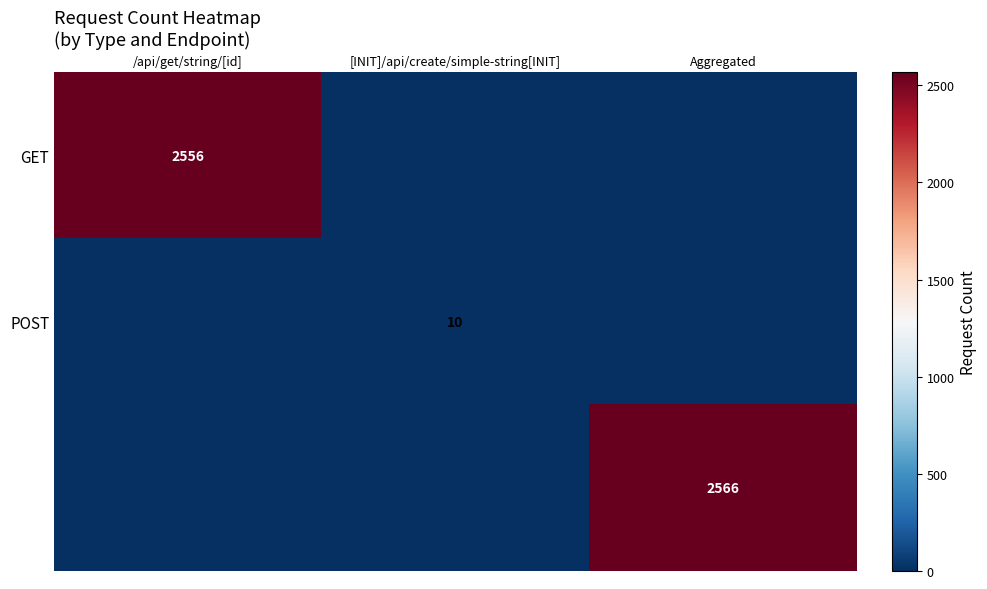

Is the value of GET at /api/get/string/[id] greater than the value of POST at Aggregated?

Yes